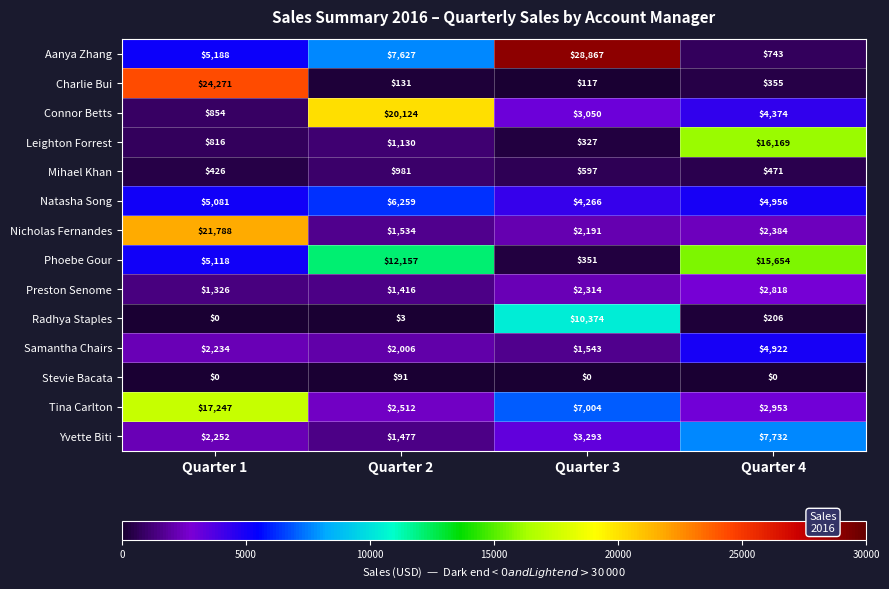

Where is Mihael Khan nearest to the value 703?

Quarter 3